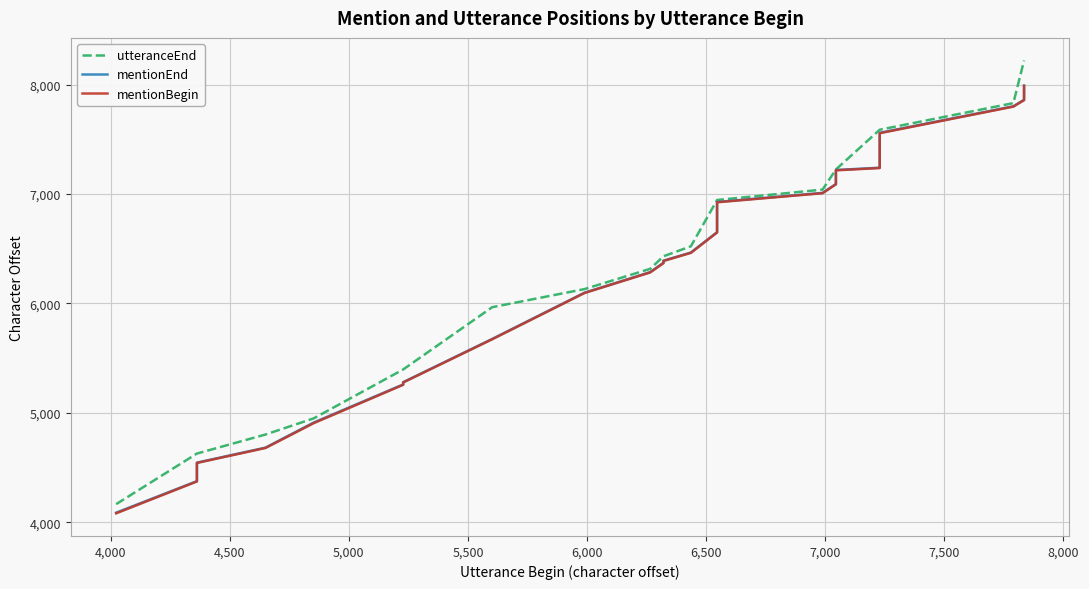

True or false: mentionBegin has a value of 1927 at 4,500.

False